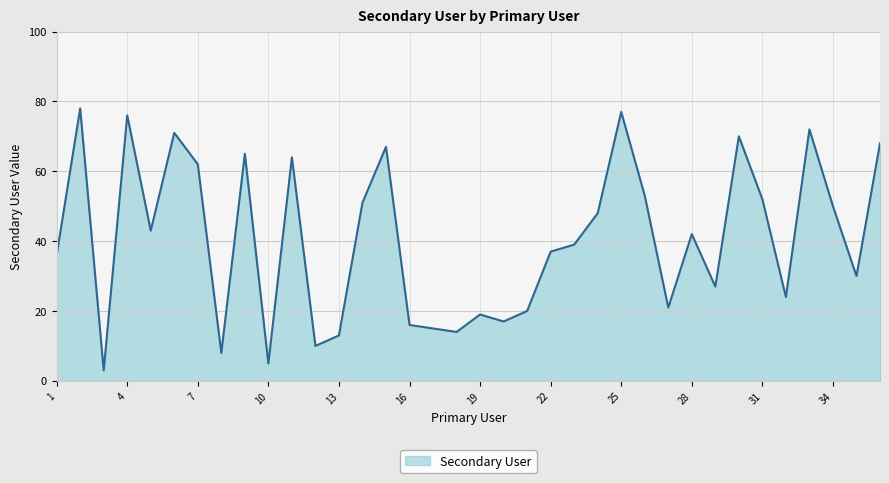

True or false: there are more than 2 points higher than both neighbors.

True